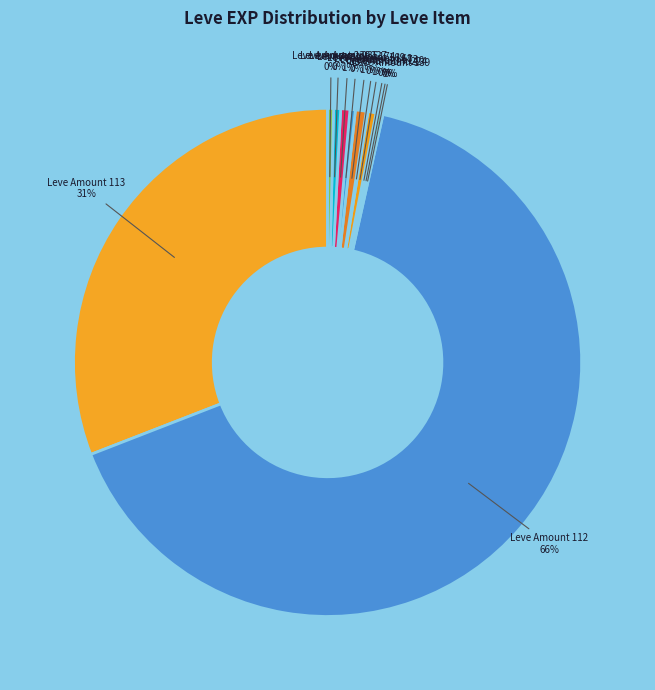

Which category has the biggest portion of the pie?

Leve Amount 112